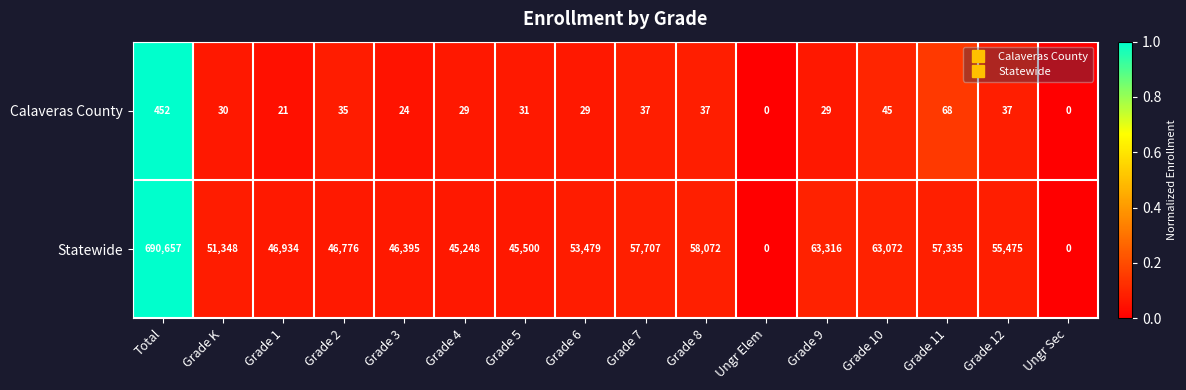

At which category is the sum across all series the highest?

Total